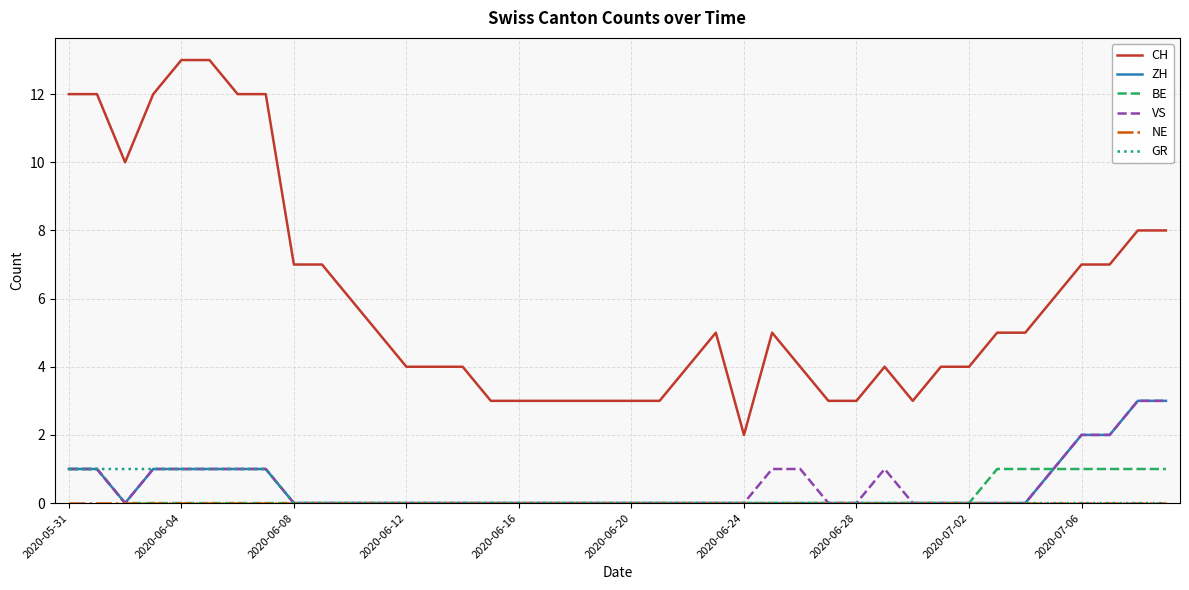

What is the maximum value shown in the chart?

13